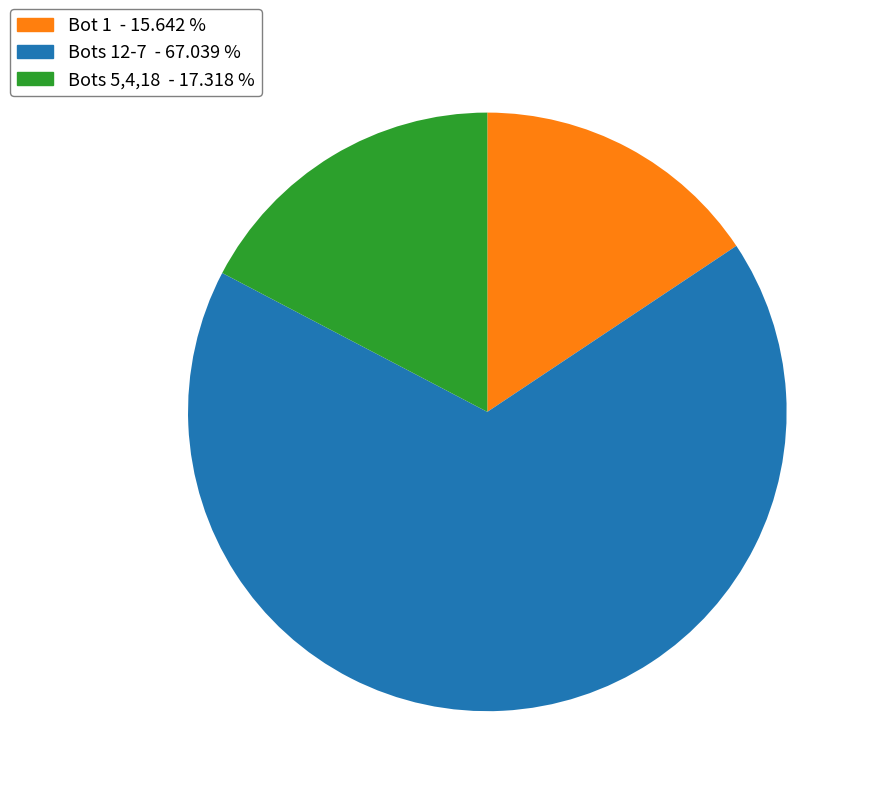

Is the sum of Bots 12-7 - 67.039 % and Bots 5,4,18 - 17.318 % greater than half?

Yes